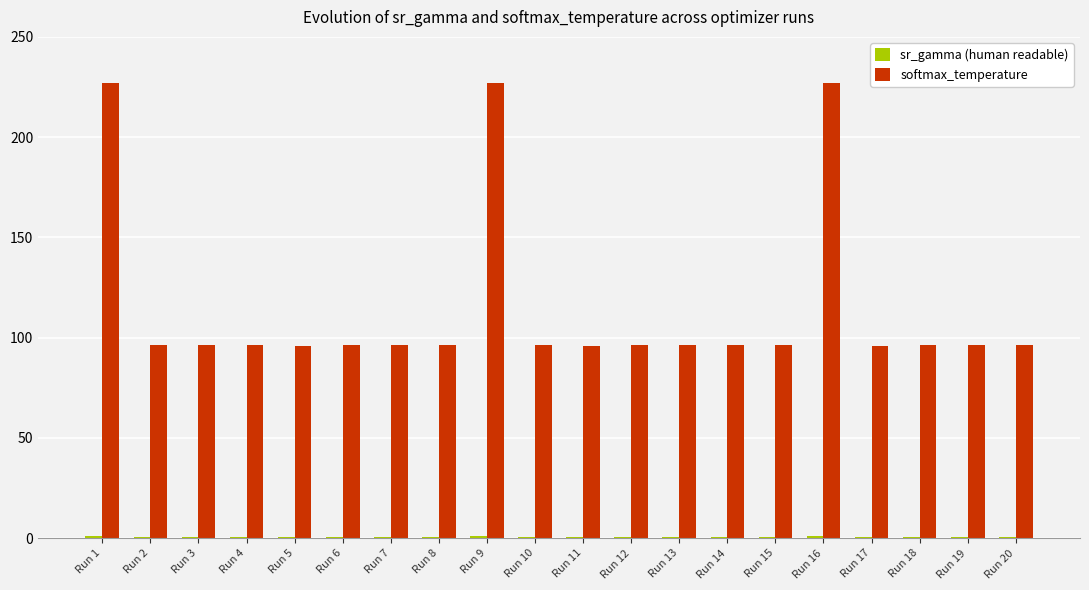

What is the highest value of the softmax_temperature series?

227.2